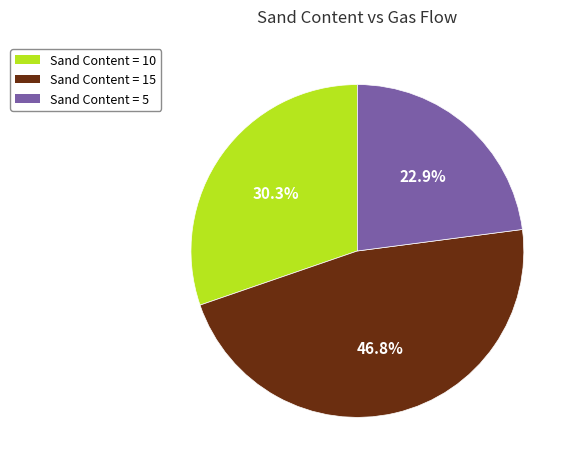

To the nearest percent, what is the difference between the largest and smallest slice percentages?

24%